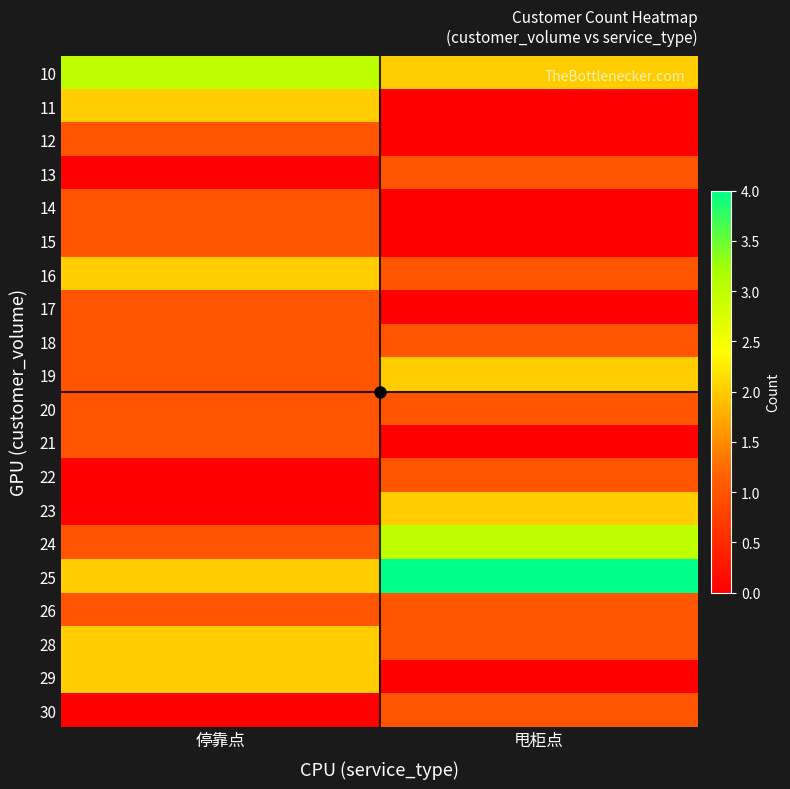

Reading left to right, transcribe all the data shown in this chart.

10: 停靠点=3	甩柜点=2
11: 停靠点=2	甩柜点=0
12: 停靠点=1	甩柜点=0
13: 停靠点=0	甩柜点=1
14: 停靠点=1	甩柜点=0
15: 停靠点=1	甩柜点=0
16: 停靠点=2	甩柜点=1
17: 停靠点=1	甩柜点=0
18: 停靠点=1	甩柜点=1
19: 停靠点=1	甩柜点=2
20: 停靠点=1	甩柜点=1
21: 停靠点=1	甩柜点=0
22: 停靠点=0	甩柜点=1
23: 停靠点=0	甩柜点=2
24: 停靠点=1	甩柜点=3
25: 停靠点=2	甩柜点=4
26: 停靠点=1	甩柜点=1
28: 停靠点=2	甩柜点=1
29: 停靠点=2	甩柜点=0
30: 停靠点=0	甩柜点=1